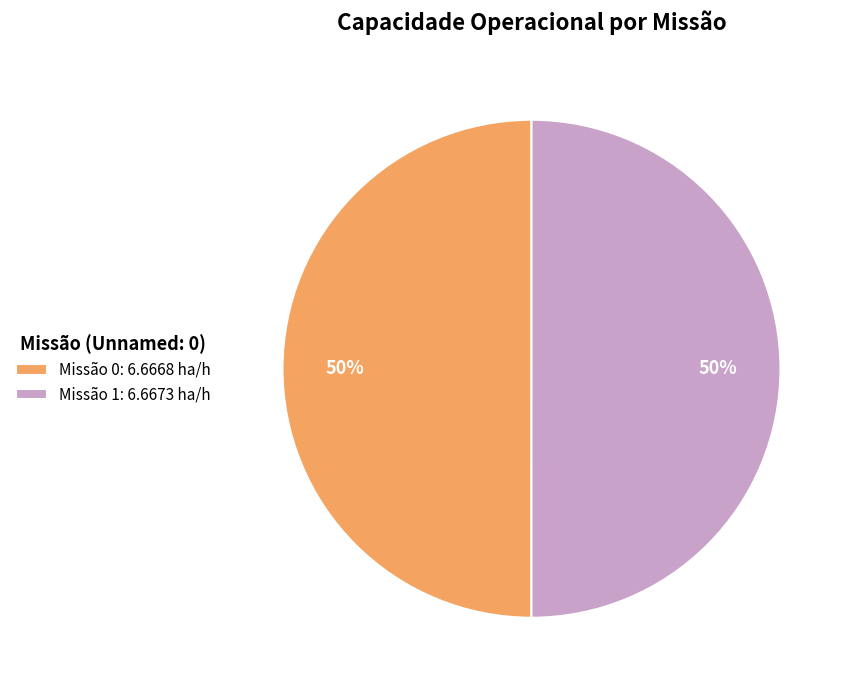

To the nearest percent, what is the combined percentage of Missão 1: 6.6673 ha/h and Missão 0: 6.6668 ha/h?

100%